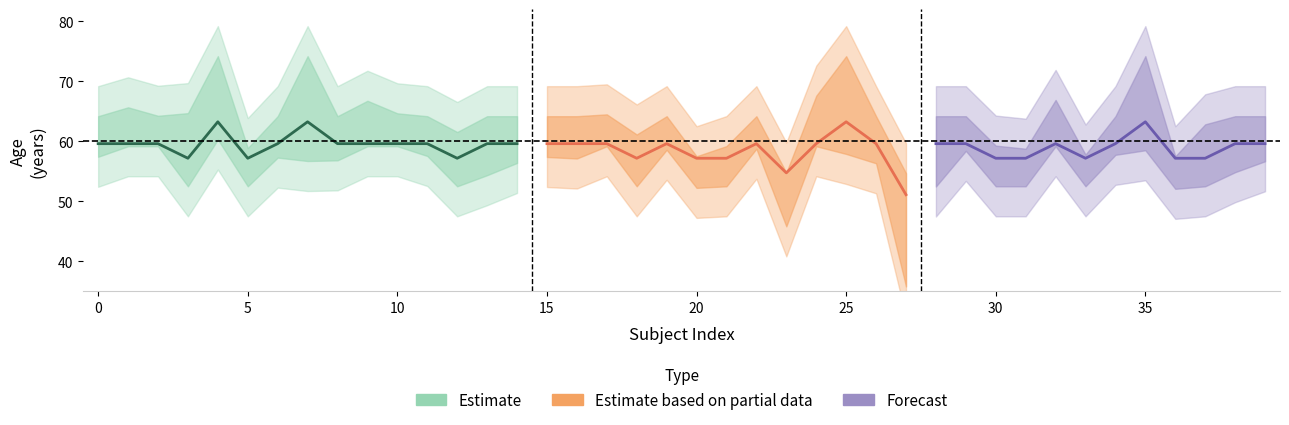

Is it true that yhat_lowess equals 97.9 at 2?

False